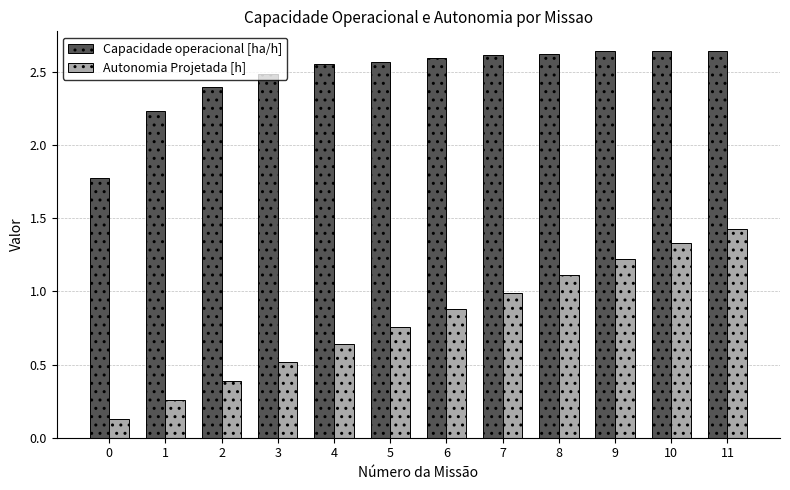

At 4, list the series in order from smallest to largest.

Autonomia Projetada [h], Capacidade operacional [ha/h]